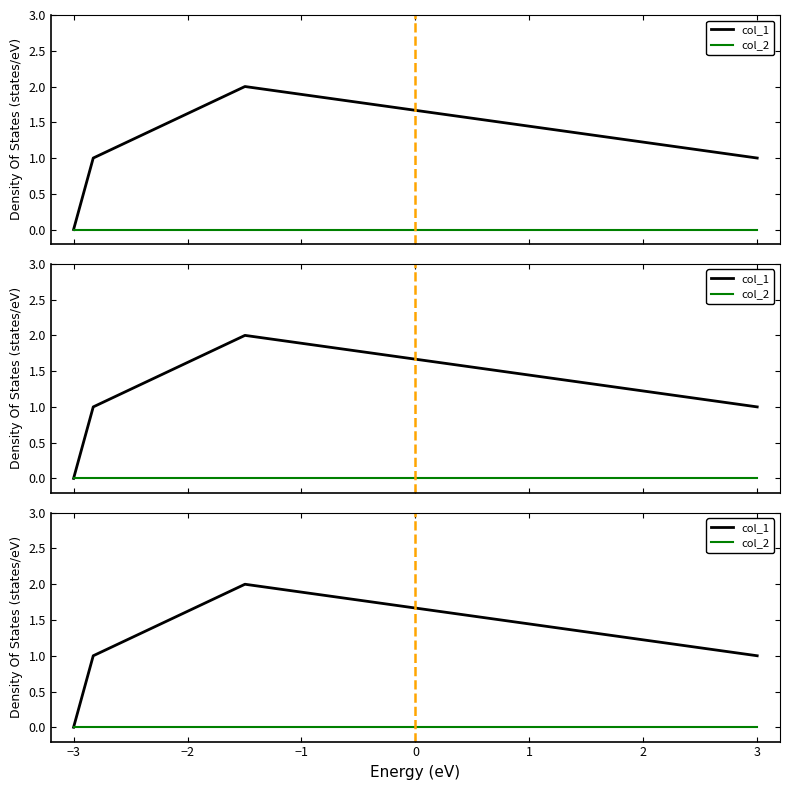

The value of col_2 at −3 is 0. True or false?

True